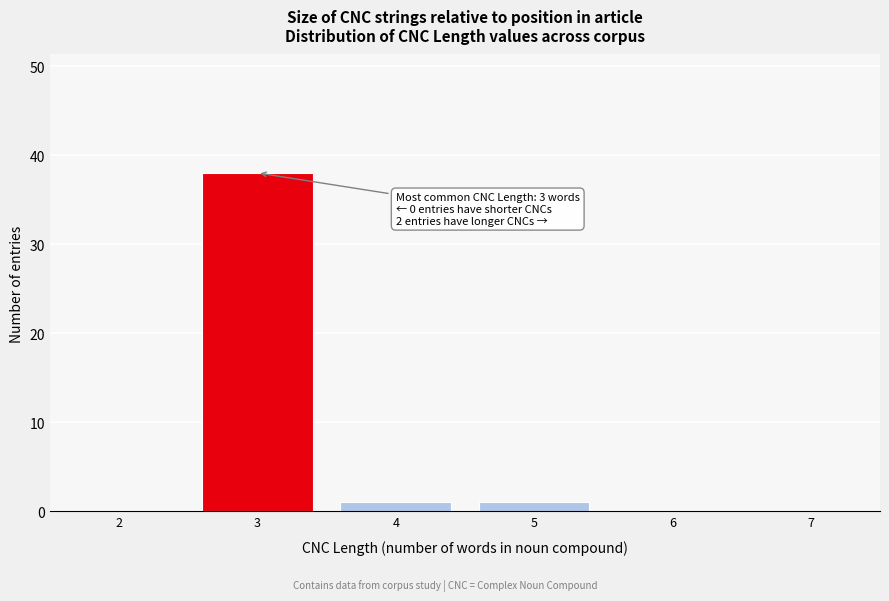

Reading right to left, what are all the values shown in this chart?

7=0	6=0	5=1	4=1	3=38	2=0